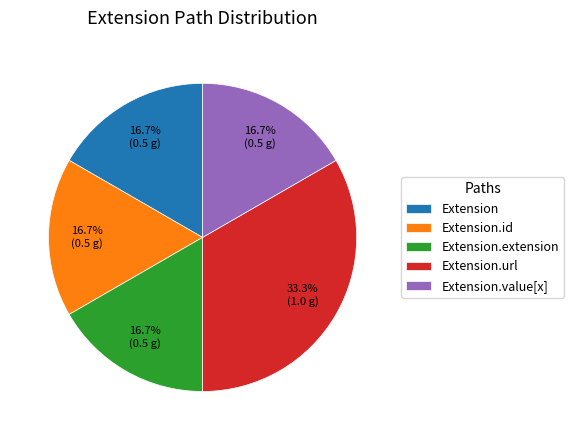

Is it true that Extension.id is 12% of the pie?

False